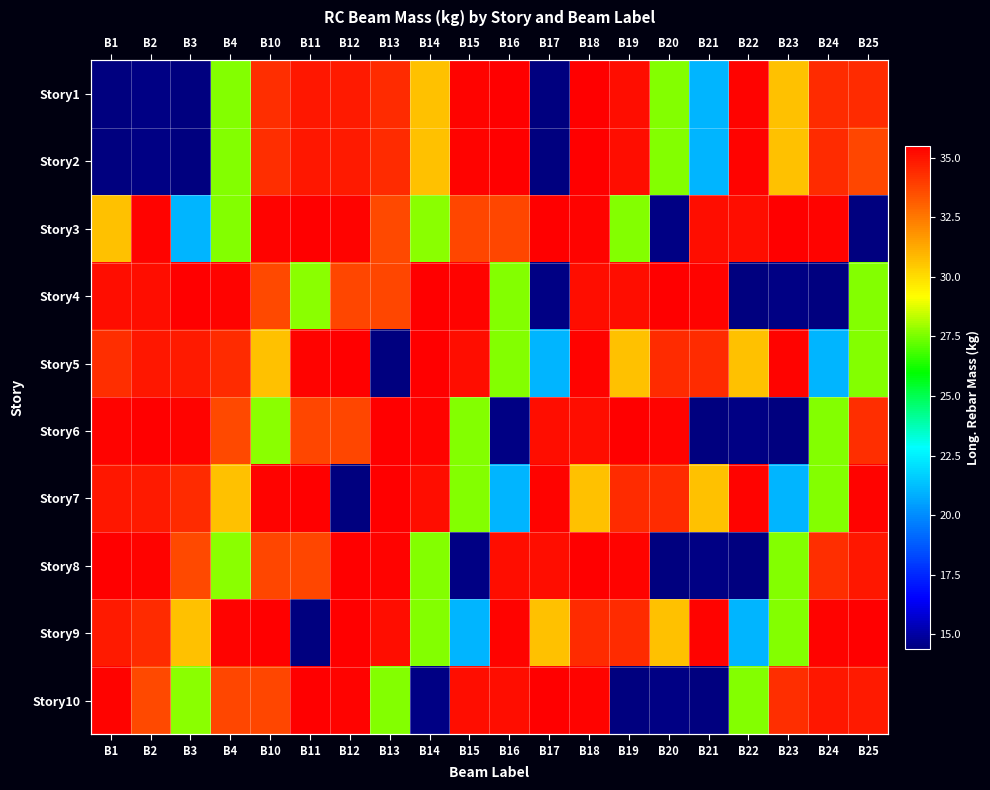

At which category is the sum across all series the highest?

B18